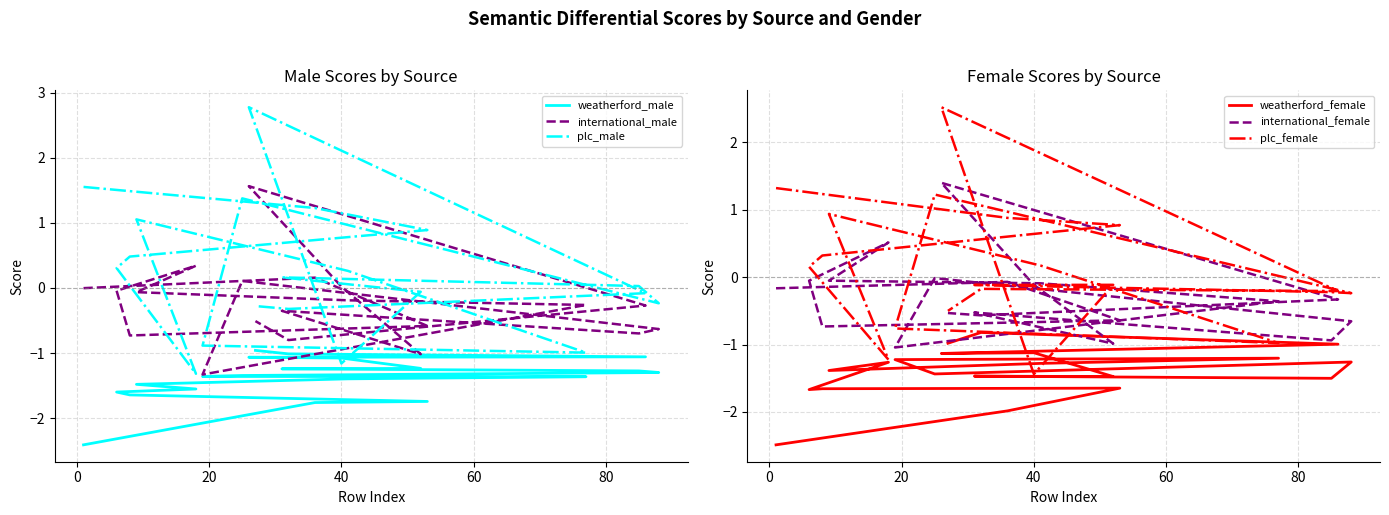

The value of weatherford_male at 20 is -1.7. True or false?

True